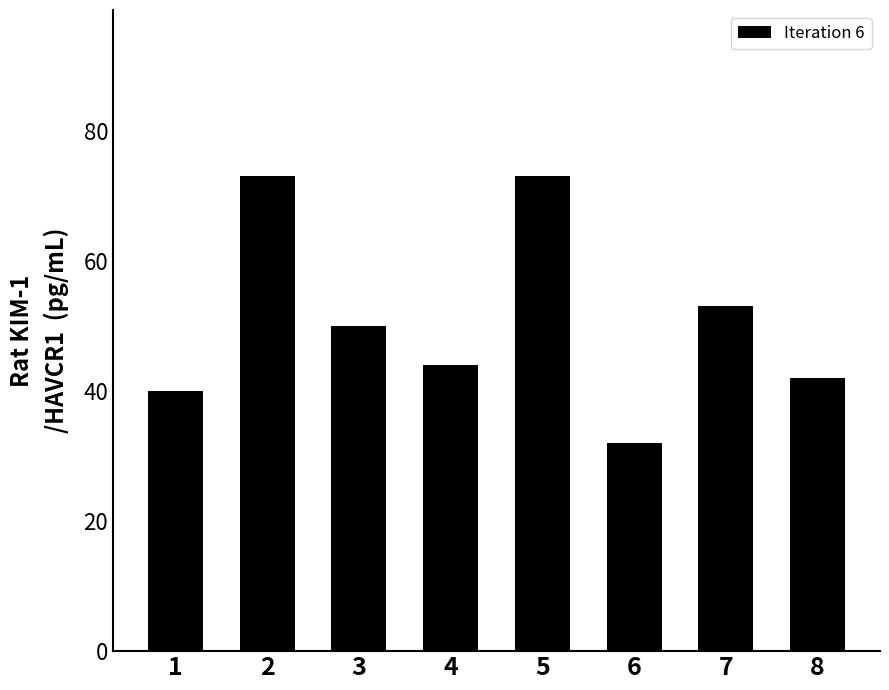

True or false: the data shows 43 at 5.

False